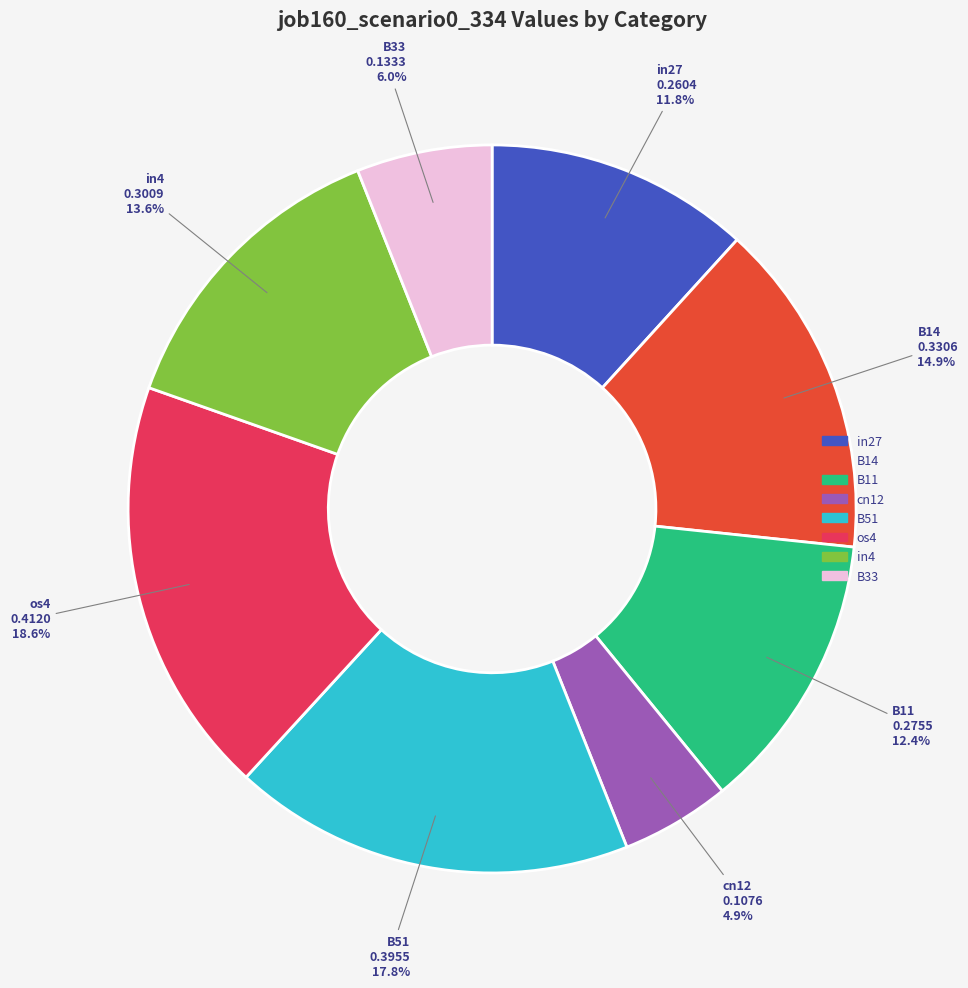

Is there any slice that represents more than half of the pie?

No